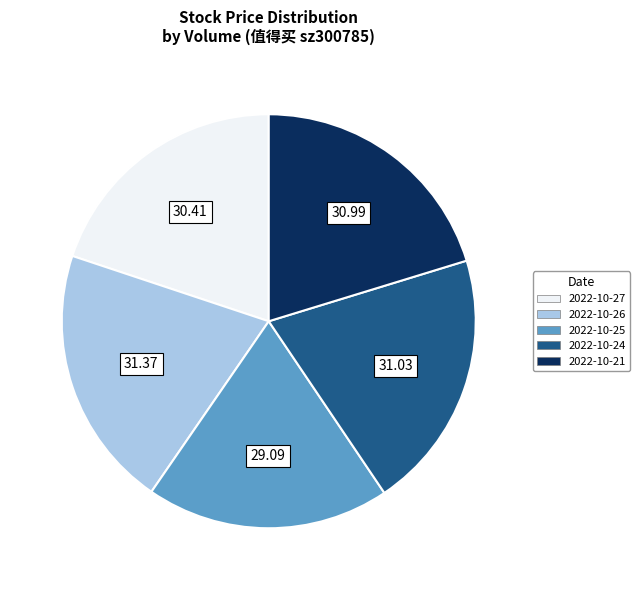

Is there any slice that represents more than half of the pie?

No